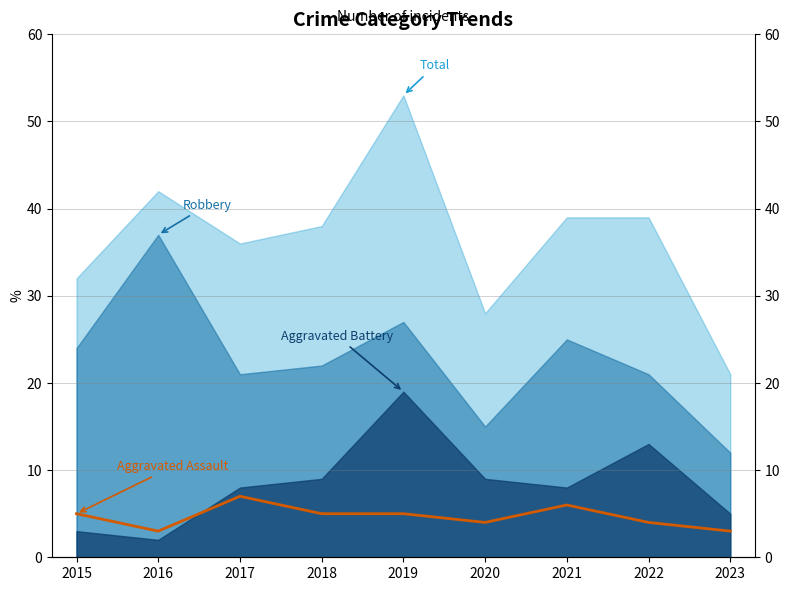

True or false: the data has more than 0 interior local peaks.

True